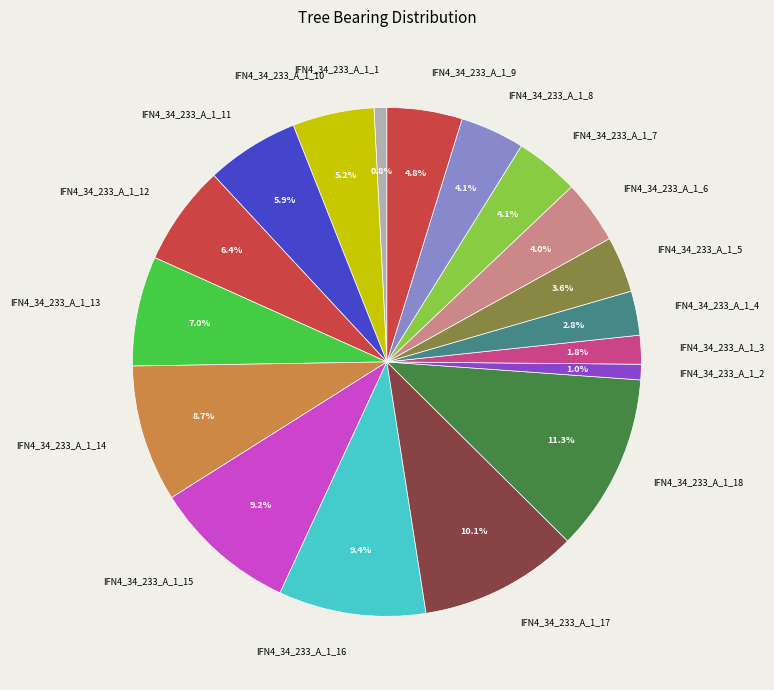

Which slice is the largest?

IFN4_34_233_A_1_18